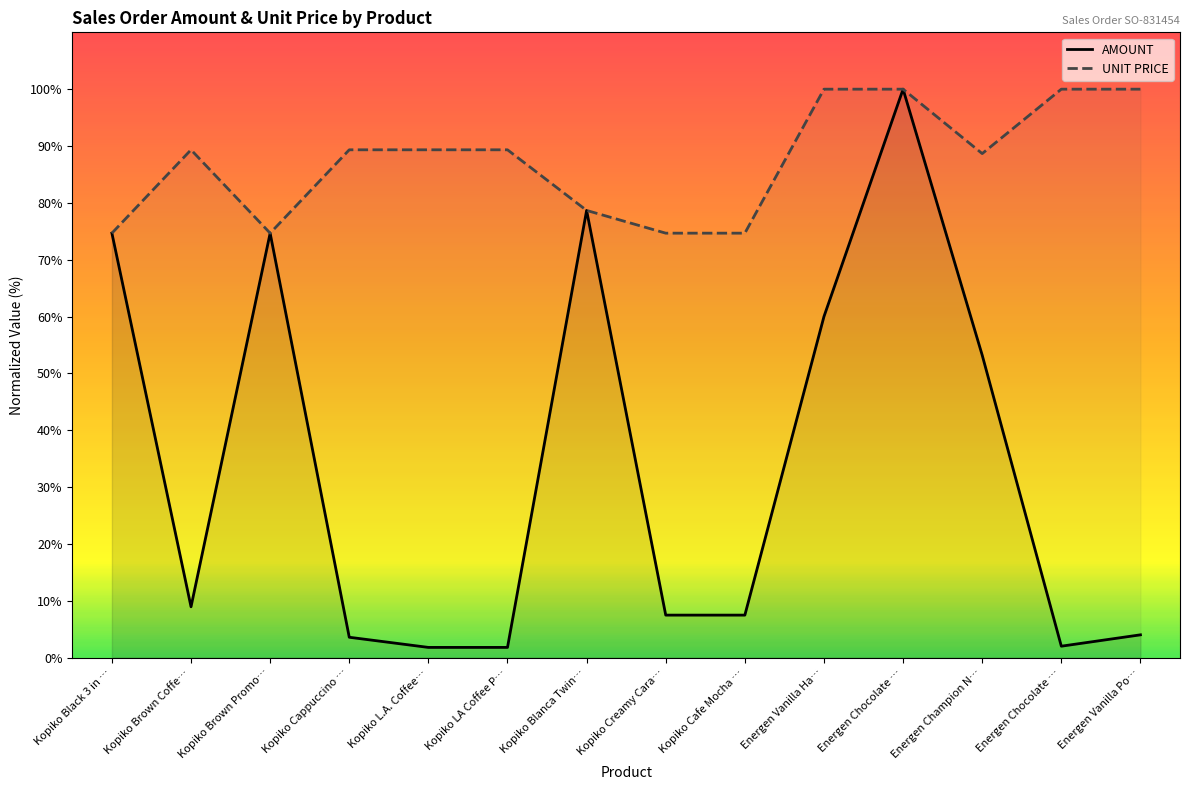

Where does the UNIT PRICE series first go above 89?

Kopiko Brown Coffe…